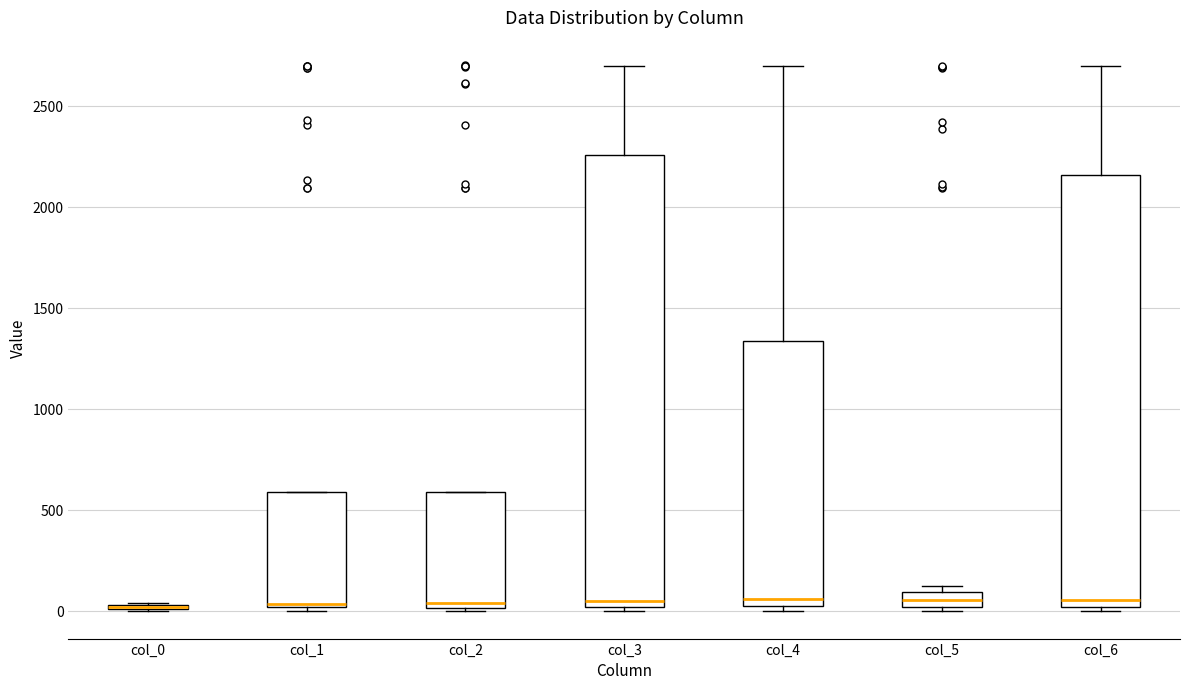

Where does the median line of the box for col_2 sit on the y-axis? The values are not printed on the chart, so give them approximately, as read against the axis.

50